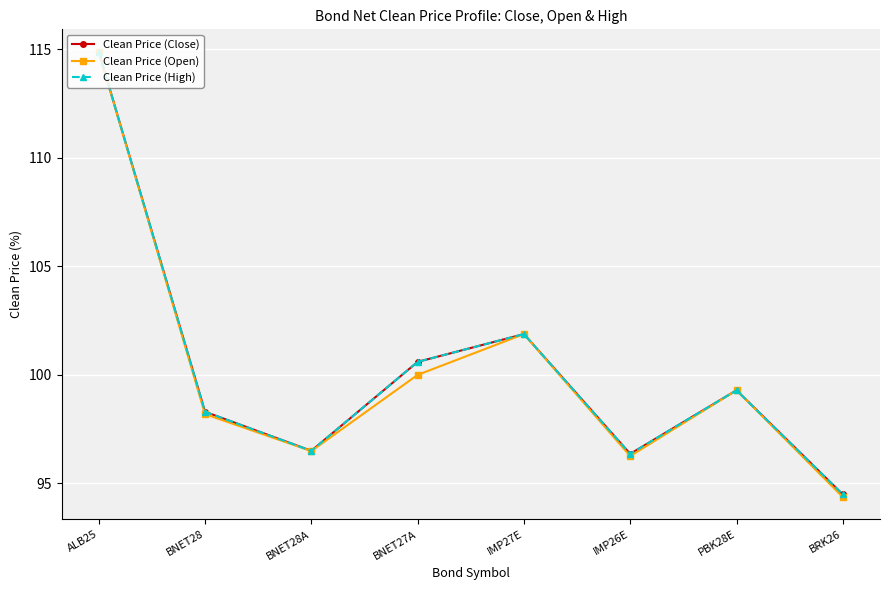

Which label corresponds to the largest value in the chart?

ALB25